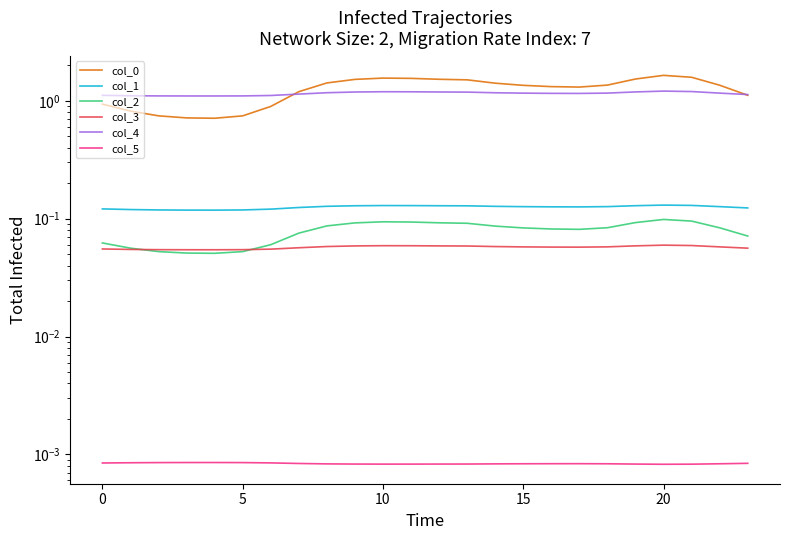

What is the value of the col_3 point at the 18th from the left?

0.1